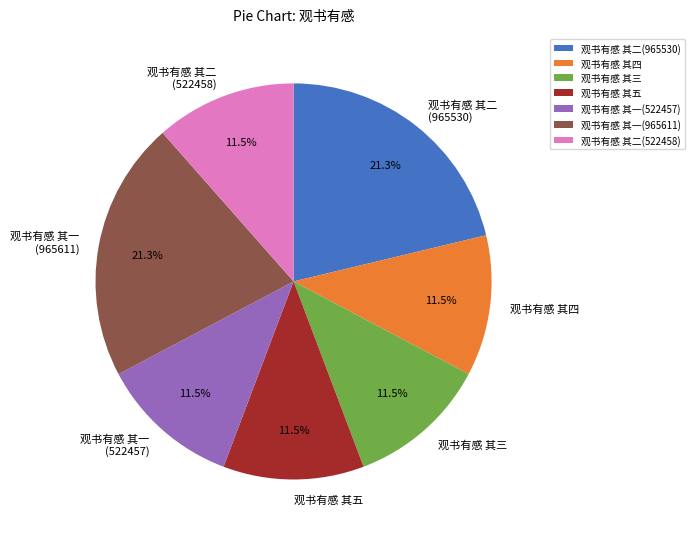

To the nearest percent, what is the difference between the 观书有感 其一(522457) and 观书有感 其二(965530) slice percentages?

10%